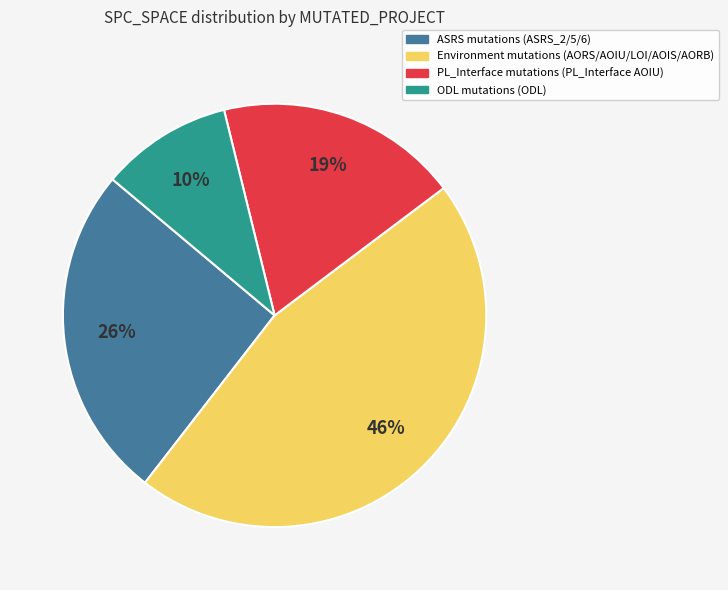

Is there a majority slice in this chart?

No